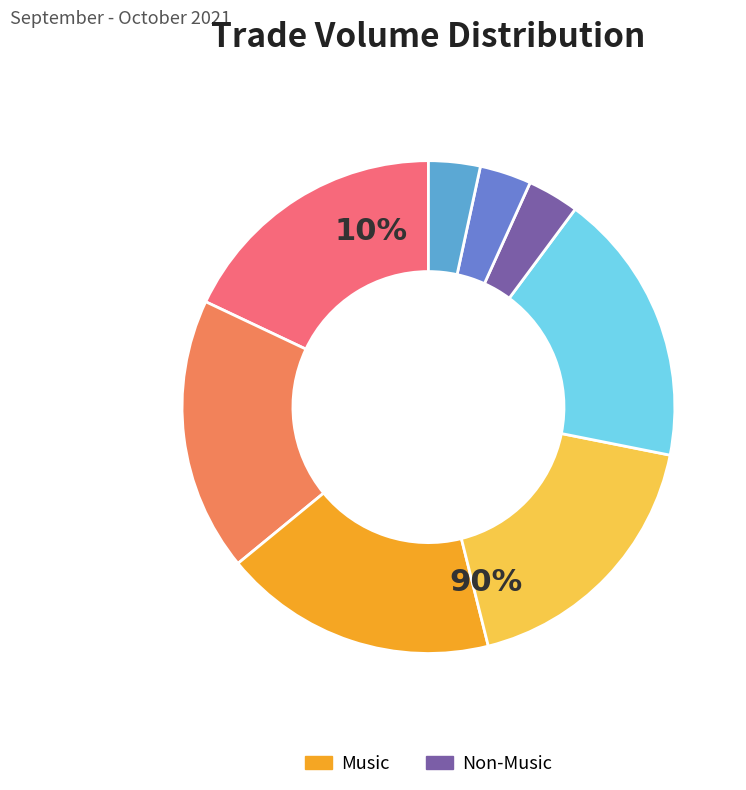

Does 09:03:21 represent more than half of the total?

No